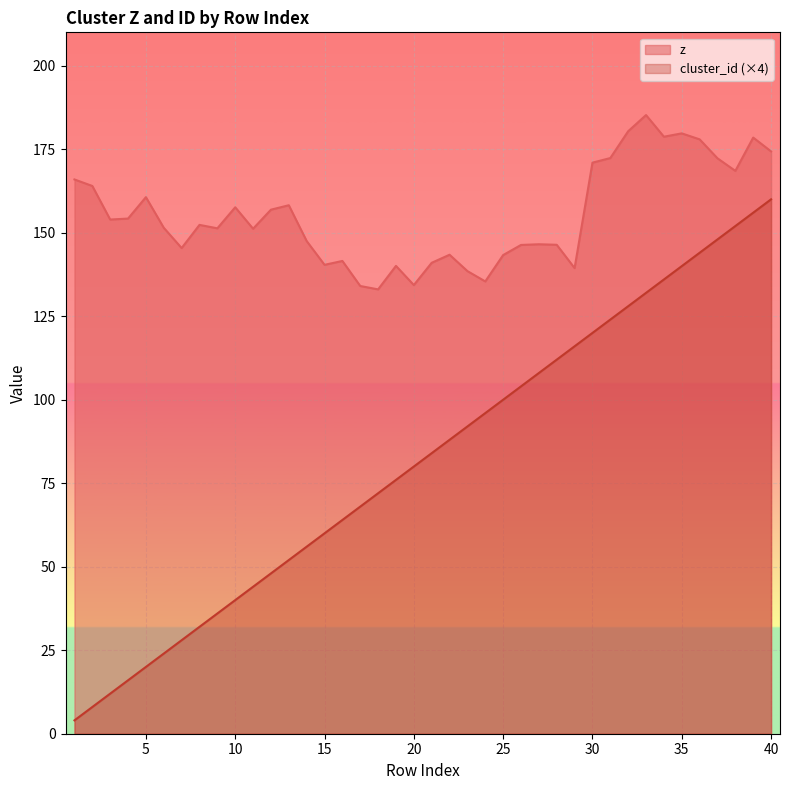

Rank the series by their maximum value, from highest to lowest.

z, cluster_id (×4)